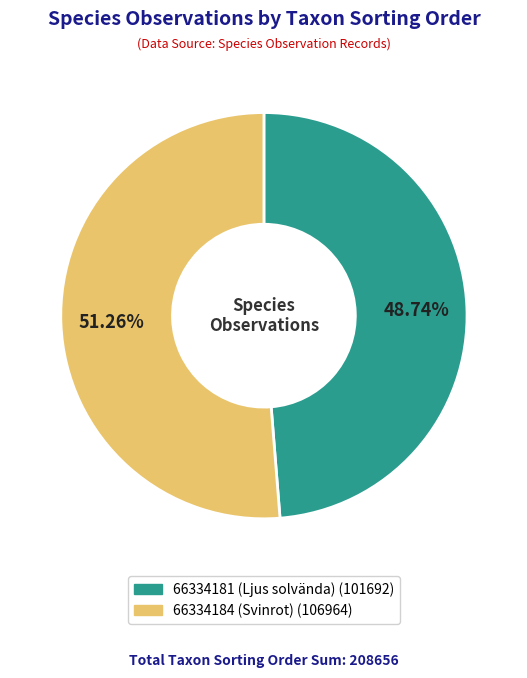

To the nearest percent, what is the combined percentage of 66334181 (Ljus solvända) and 66334184 (Svinrot)?

100%